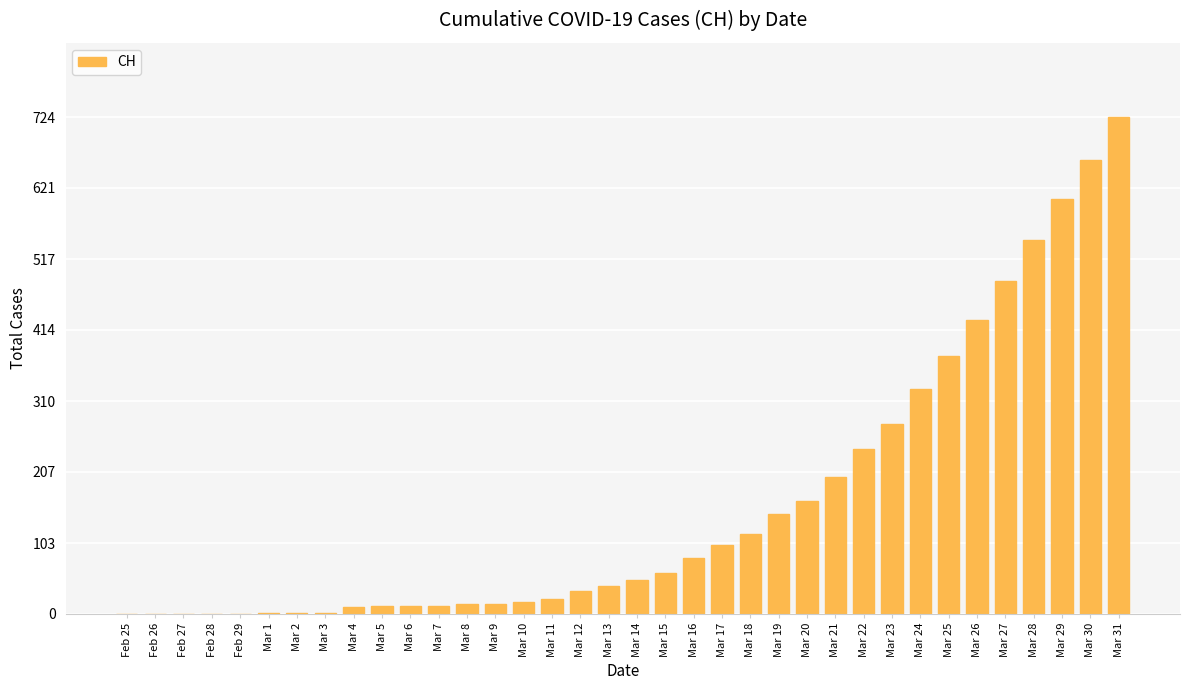

What is the sum of all values?

5777